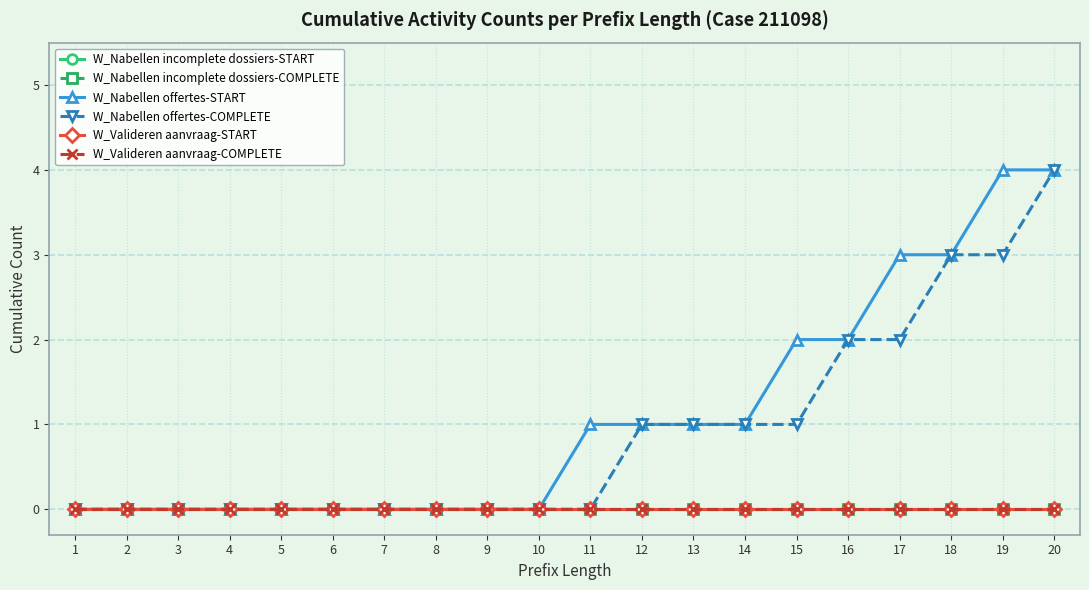

At how many categories does at least one series exceed 3?

2